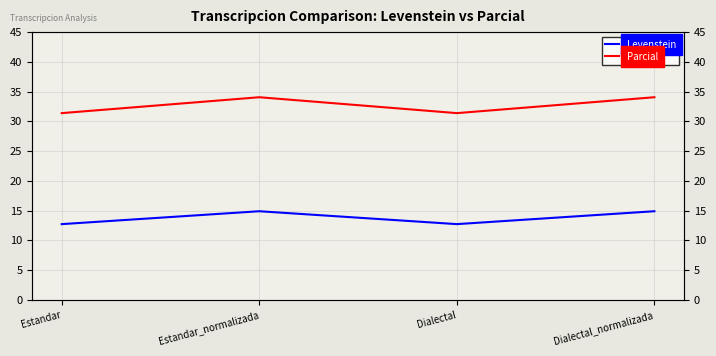

List the series in order of their overall mean, lowest first.

Levenstein, Parcial